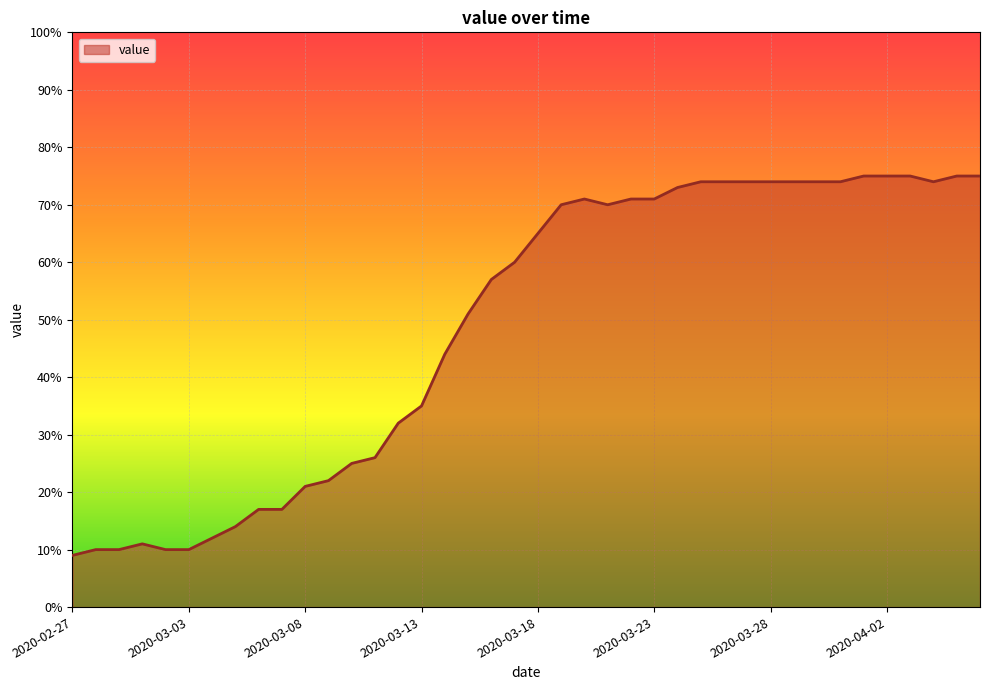

What is the smallest value displayed?

9